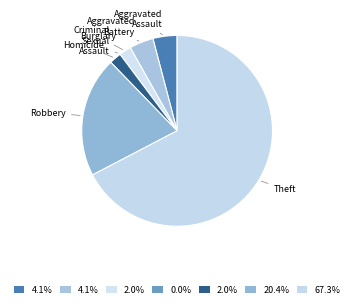

Is Homicide the majority of the pie?

No